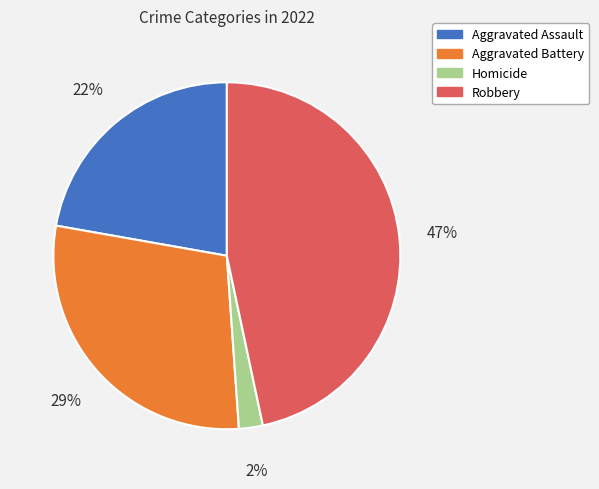

Does any single category account for the majority?

No